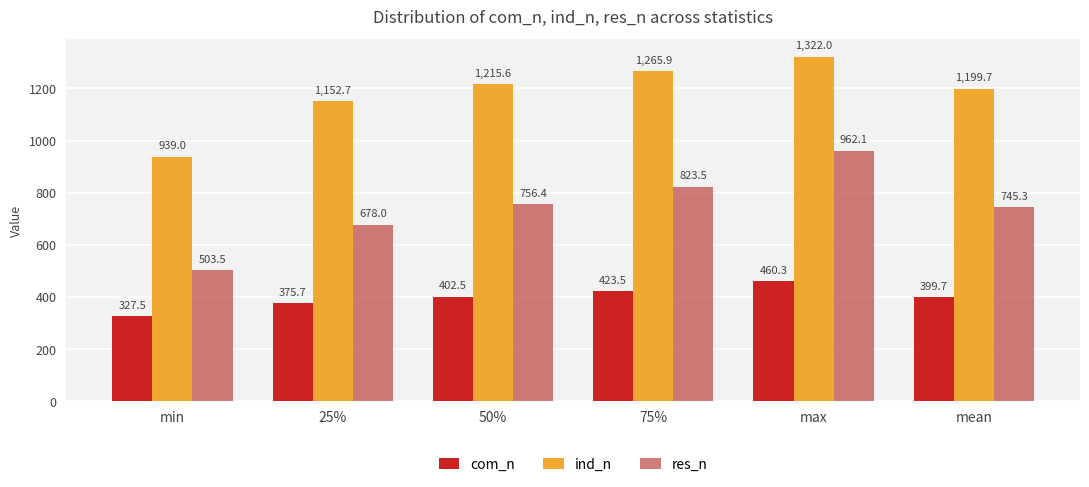

Reading right to left, extract all data points from this chart.

com_n: 399.7	460.3	423.5	402.5	375.7	327.5
ind_n: 1199.7	1322.0	1265.9	1215.6	1152.7	939.0
res_n: 745.3	962.1	823.5	756.4	678.0	503.5